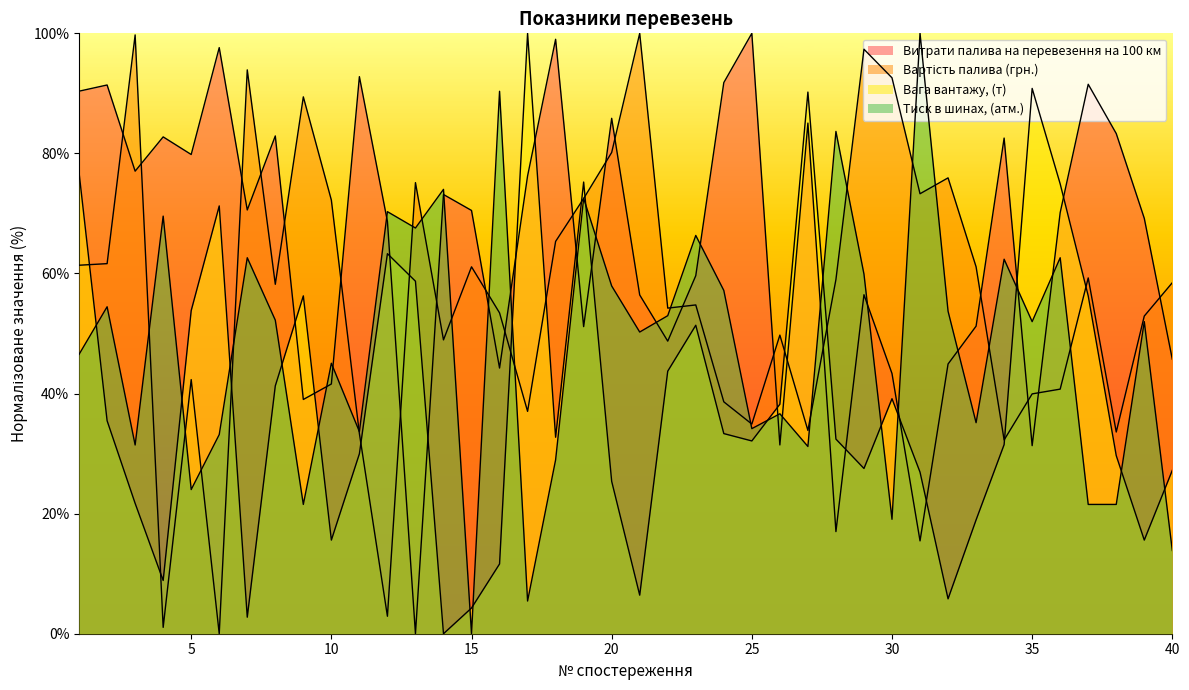

After their last crossing, which series has the higher values: Витрати палива на перевезення на 100 км or Вартість палива (грн.)?

Вартість палива (грн.)